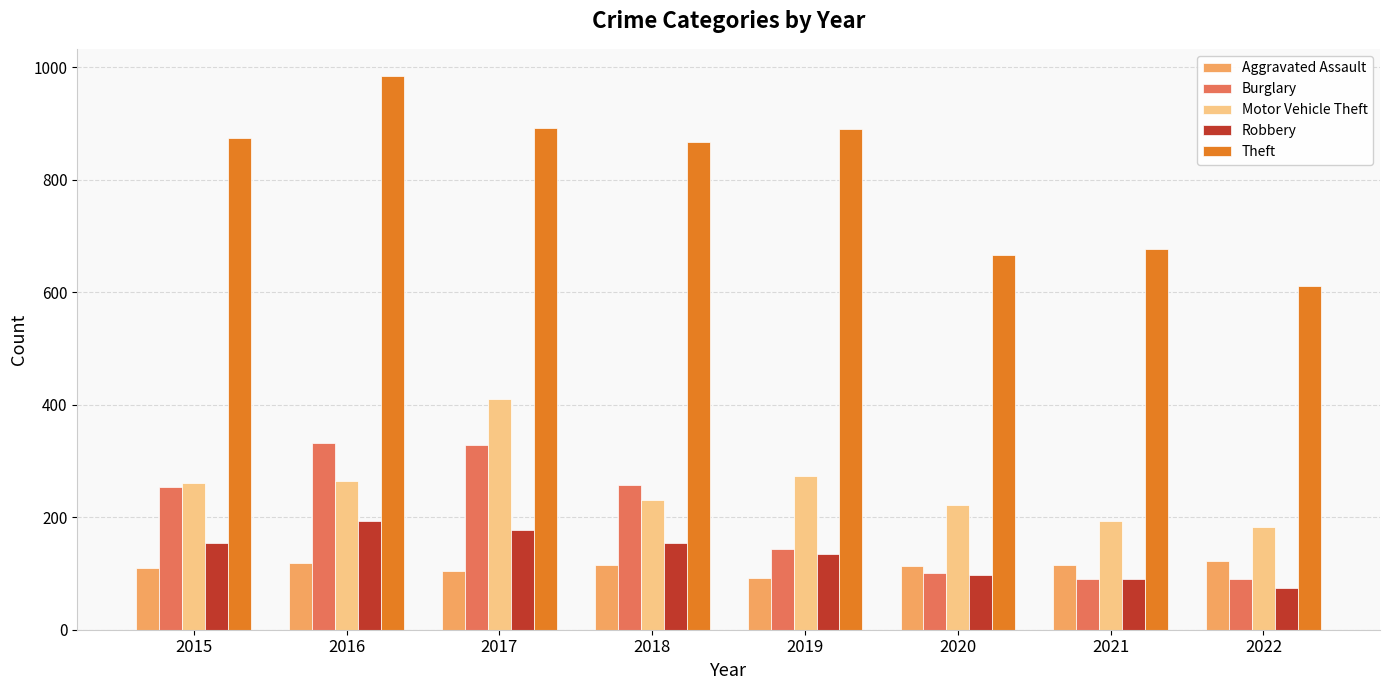

What is the approximate value of Robbery at 2019, to the nearest 10?

140